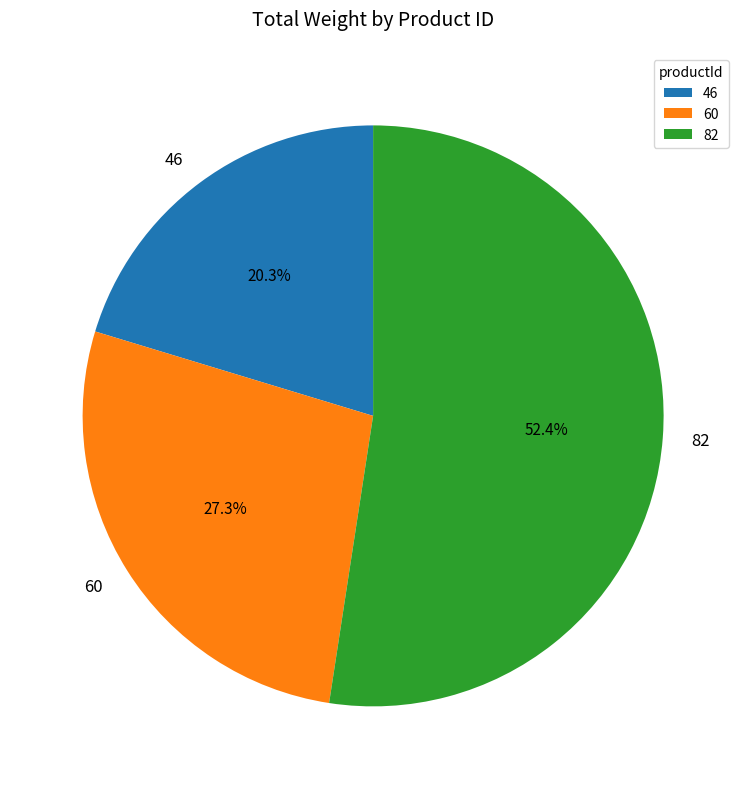

How many segments does this pie chart have?

3